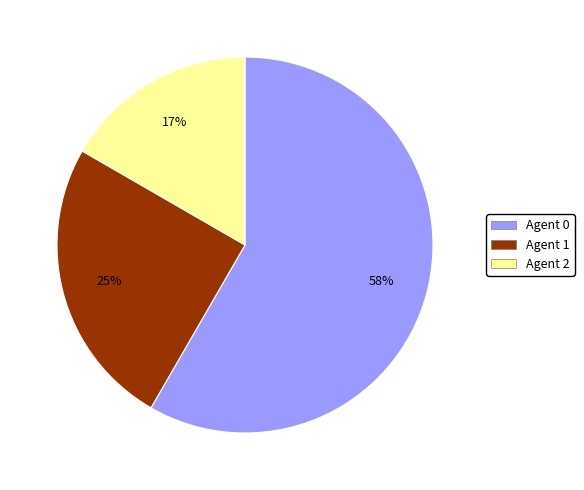

Is there any slice that represents more than half of the pie?

Yes